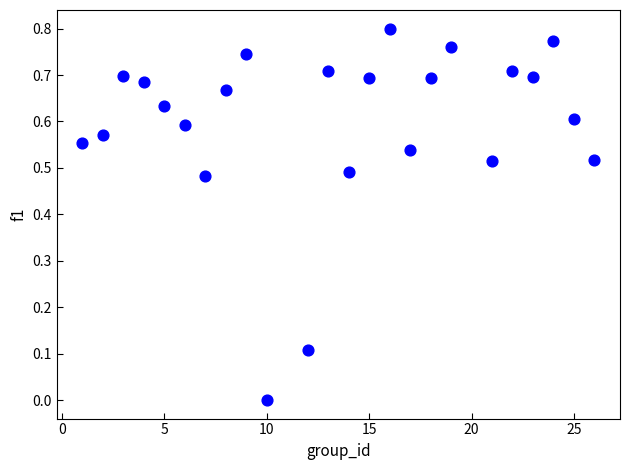

What is the range of X values (max minus min)?

25.0